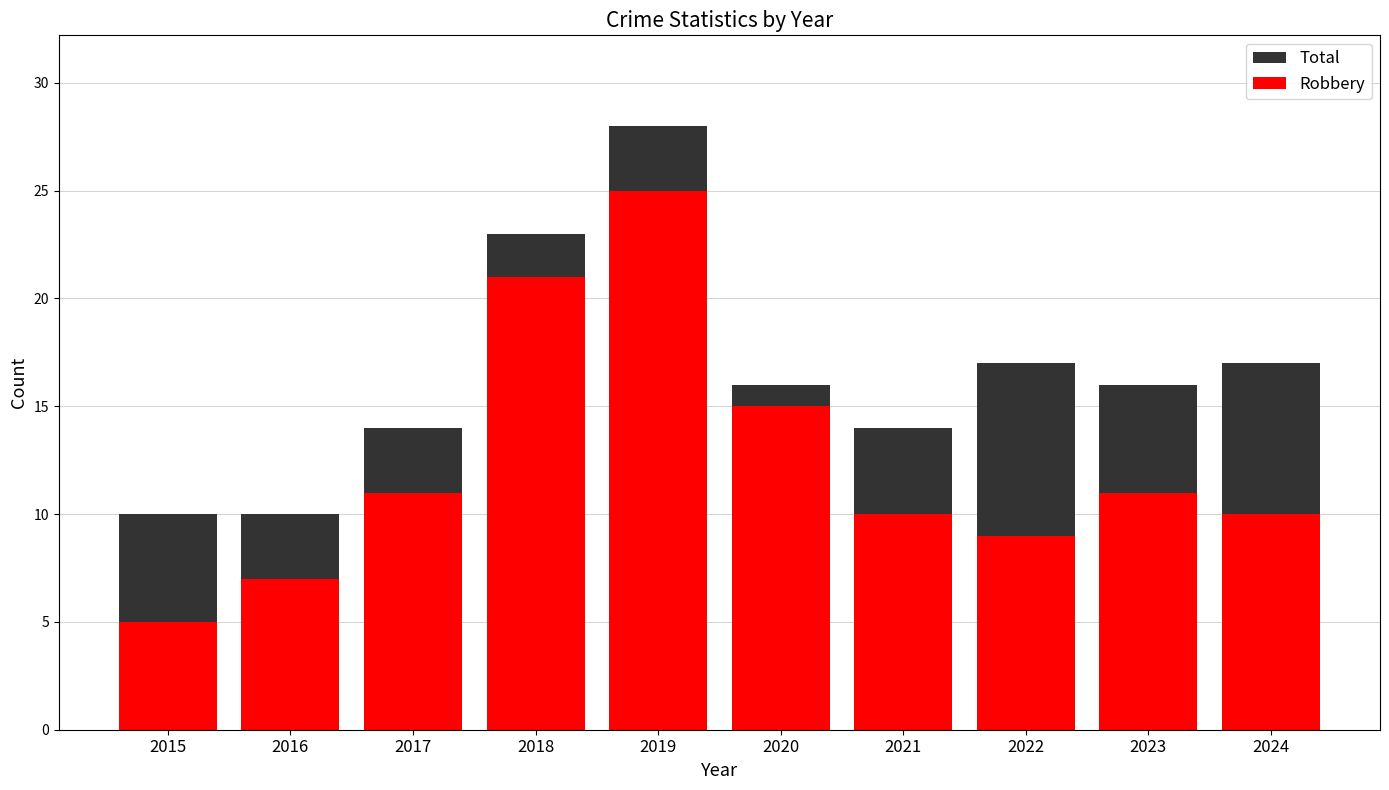

Are the bars horizontal?

No